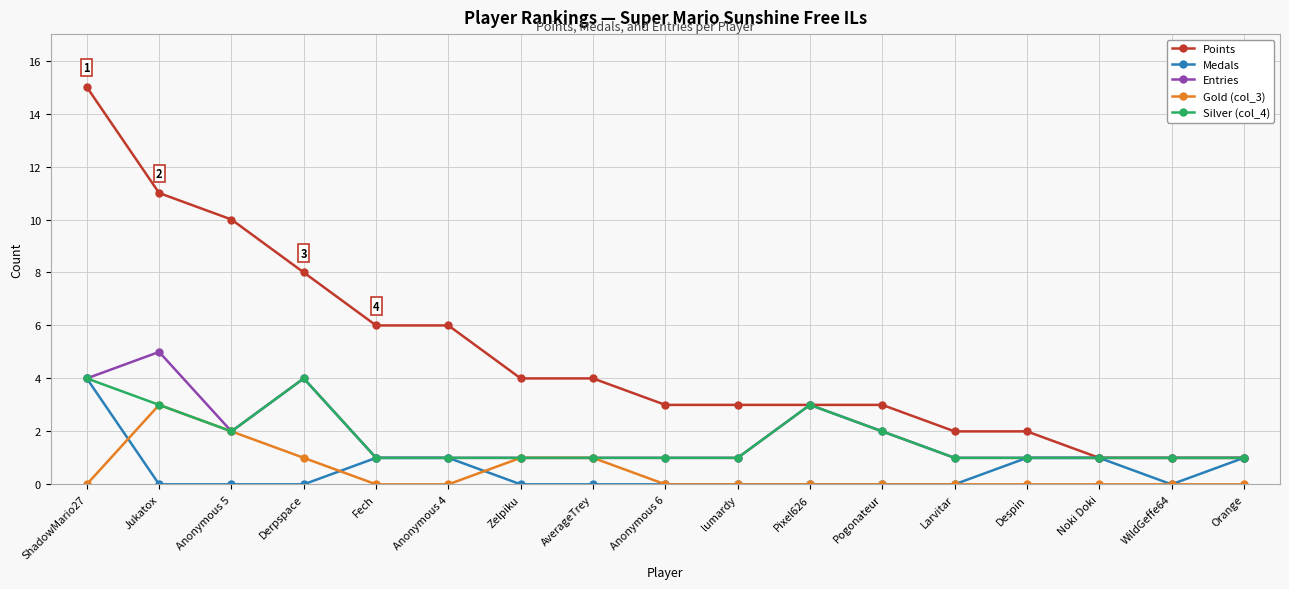

True or false: Gold (col_3) and Points cross at least once.

False